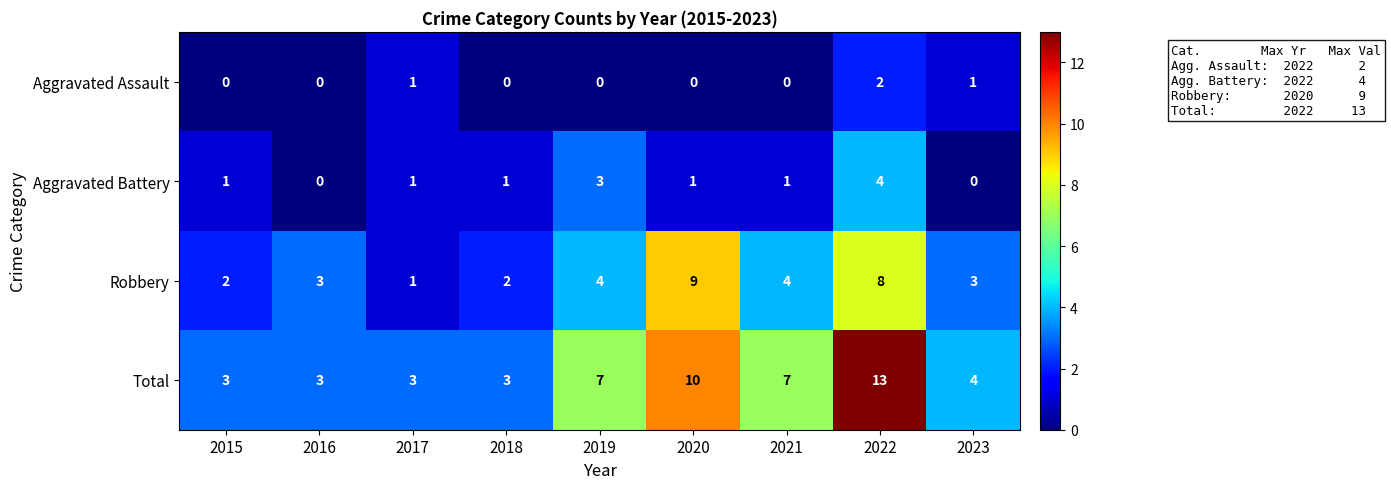

Which series has the widest spread of values?

Total